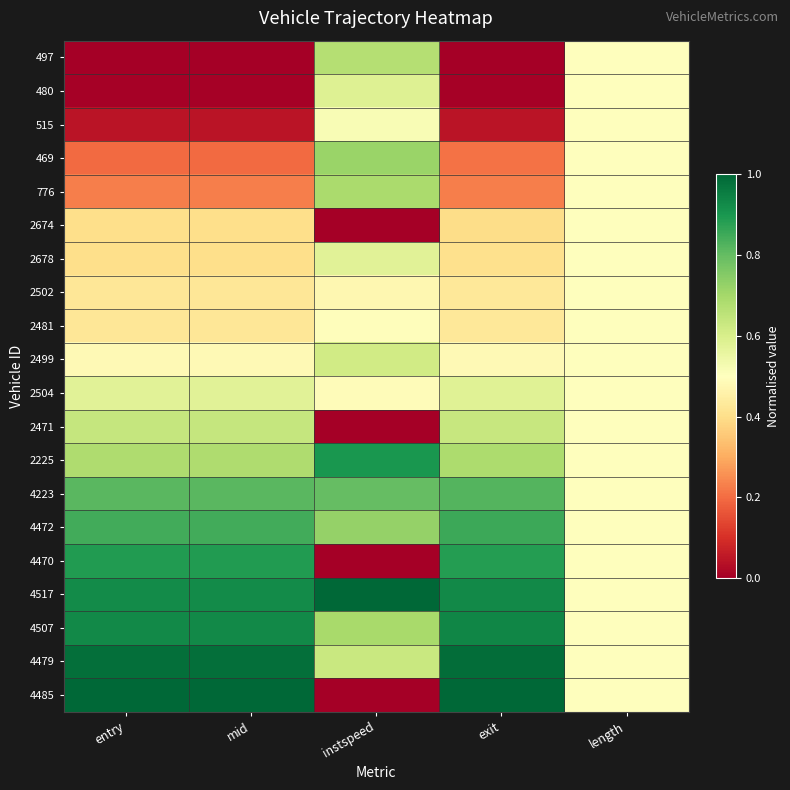

Rank the series at mid from lowest to highest value.

497, 480, 515, 469, 776, 2674, 2678, 2502, 2481, 2499, 2504, 2471, 2225, 4223, 4472, 4470, 4517, 4507, 4479, 4485